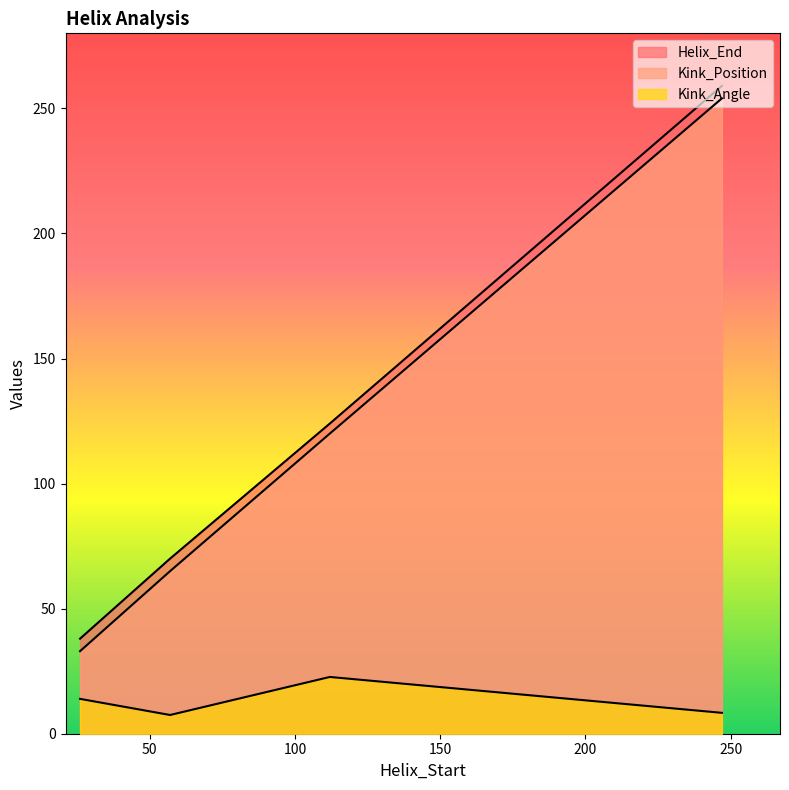

Is the value of Helix_End at 247 greater than the value of Kink_Position at 247?

Yes